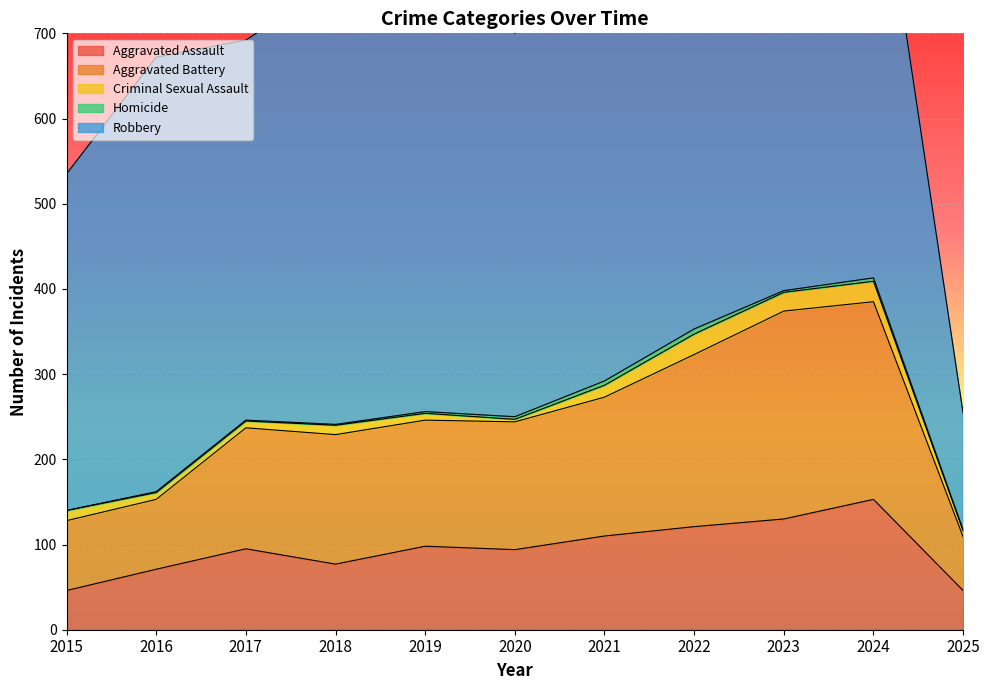

Which label corresponds to the smallest value in the chart?

2015